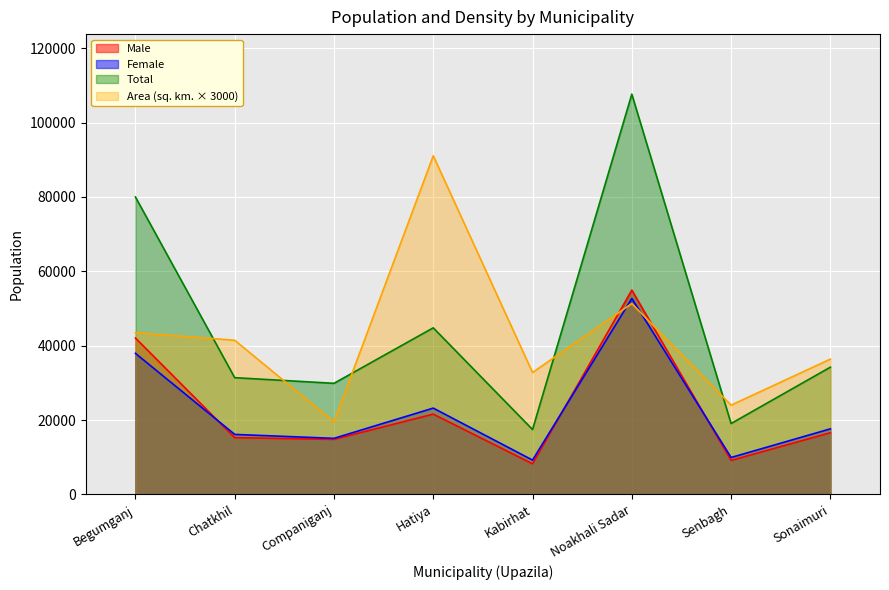

The value of Area (sq. km.) at Hatiya is 91080. True or false?

True